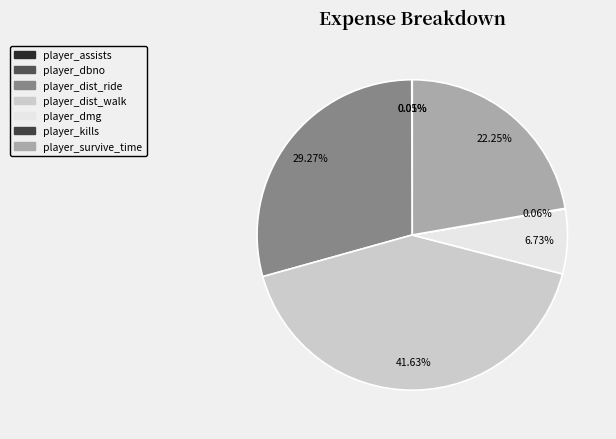

Is player_survive_time the majority of the pie?

No